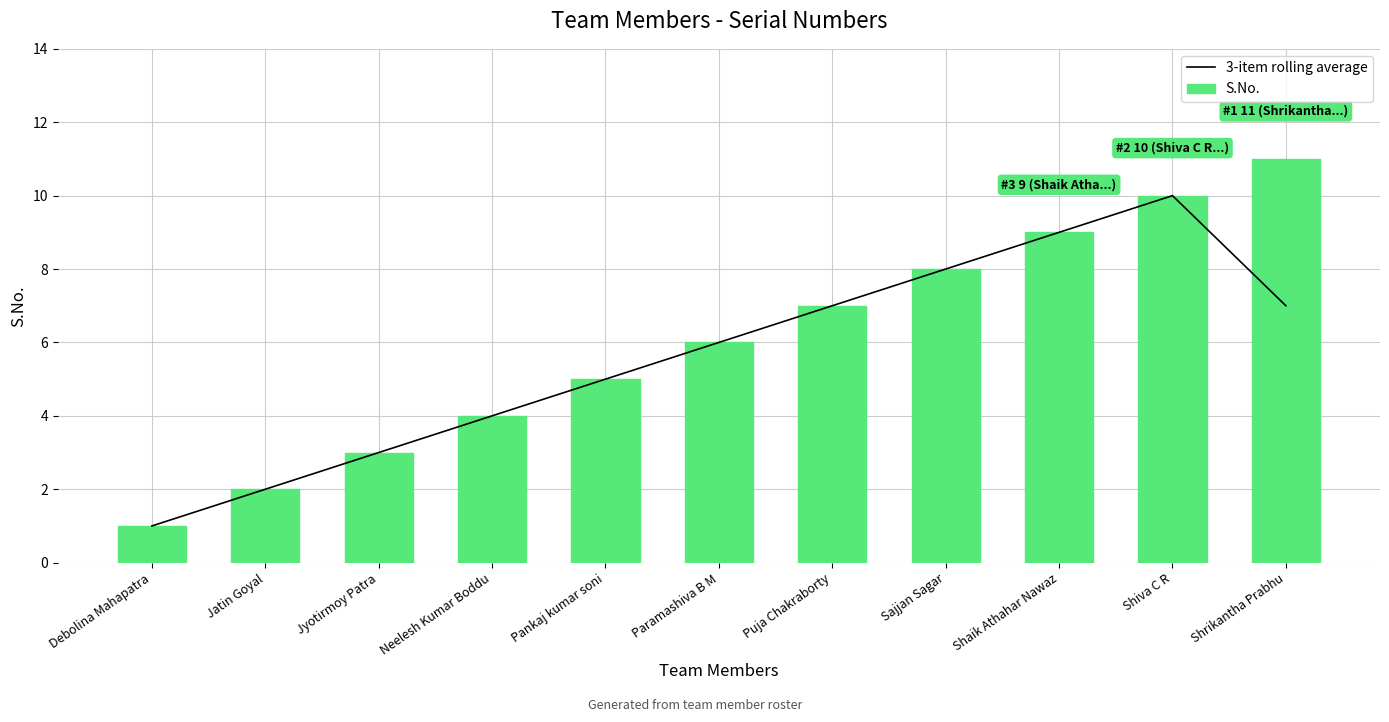

How many data points in 3-item rolling average are above 6?

5